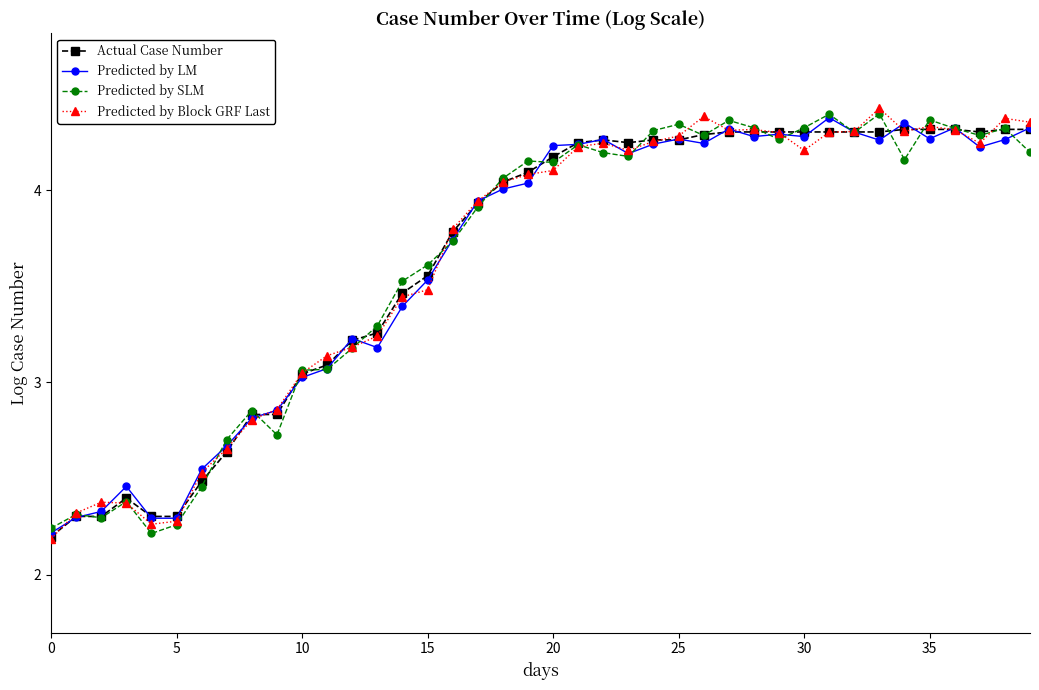

True or false: Actual Case Number has more than 0 points higher than both neighbors.

True